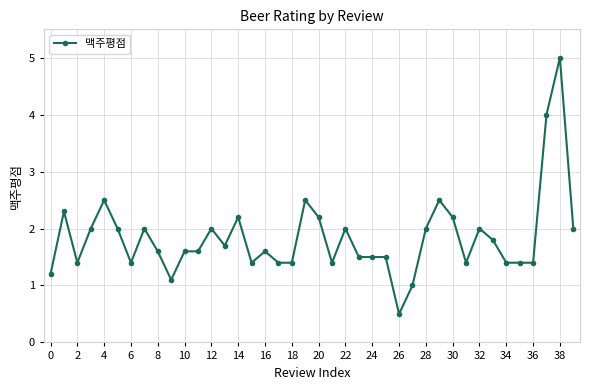

What is the maximum value shown in the chart?

5.0